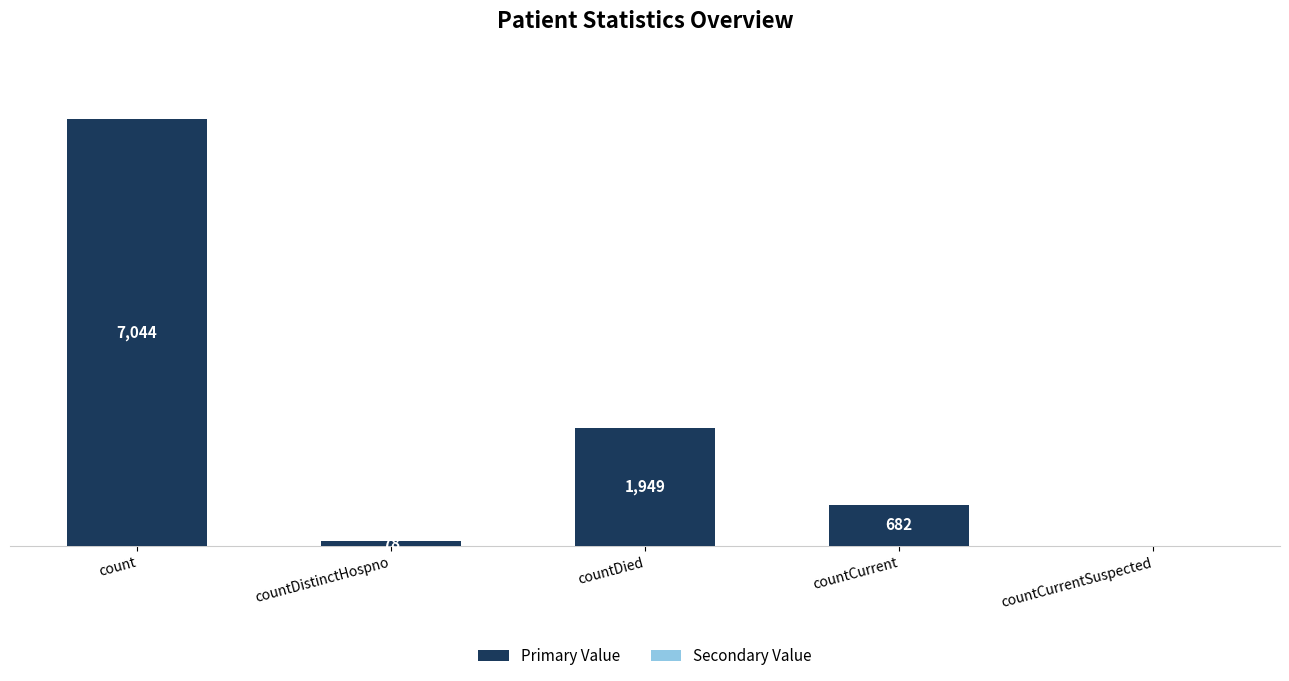

At which category does the chart reach its peak across all series?

count